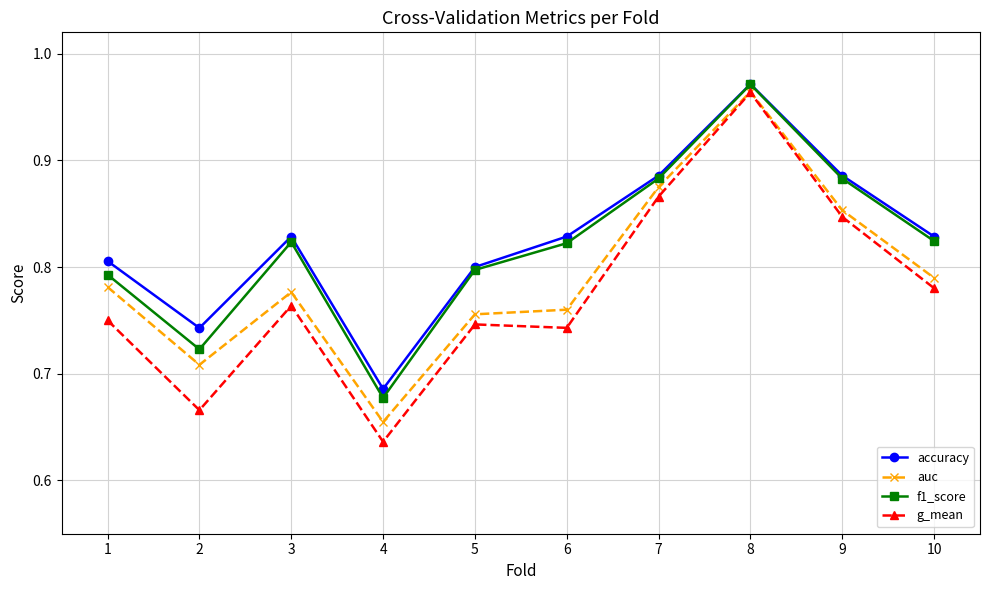

Which series has the widest spread of values?

g_mean